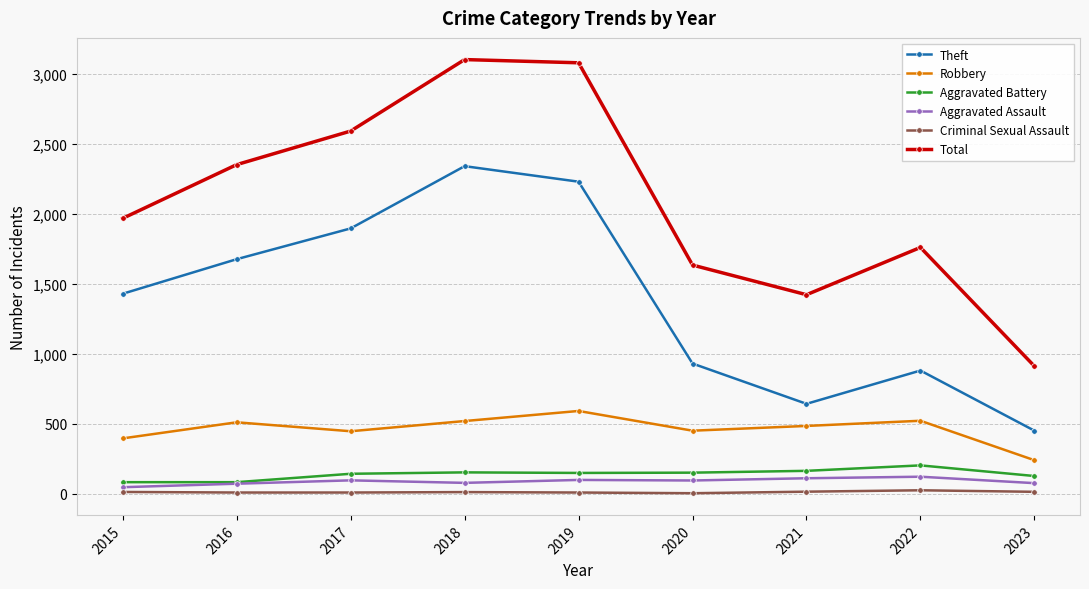

What is the value of the Aggravated Assault point at the 5th from the left?

98